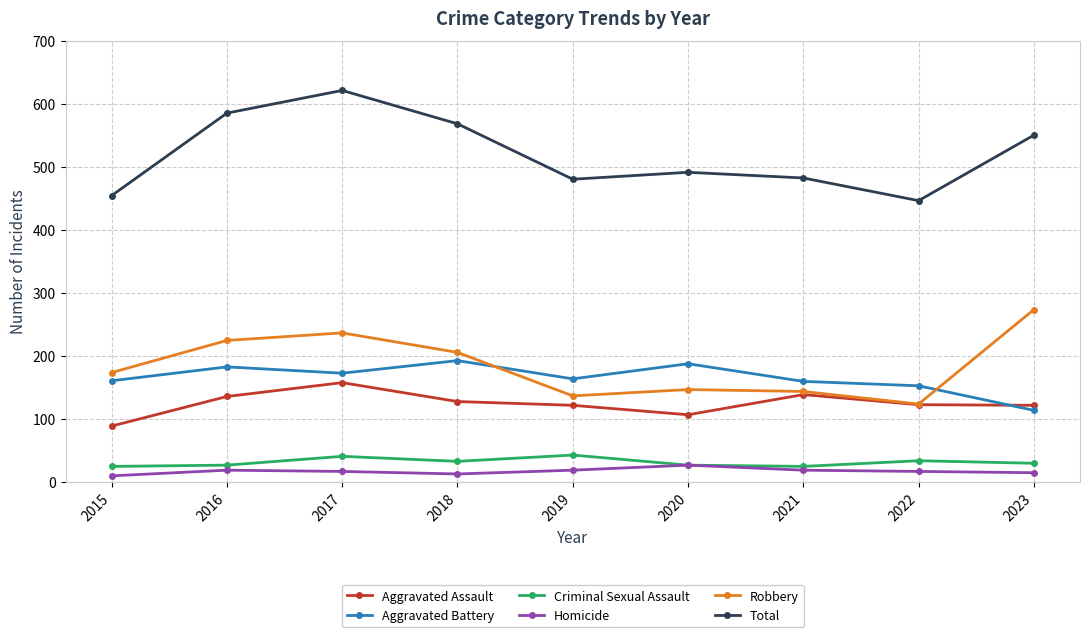

What is the total value across all series at 2015?

908